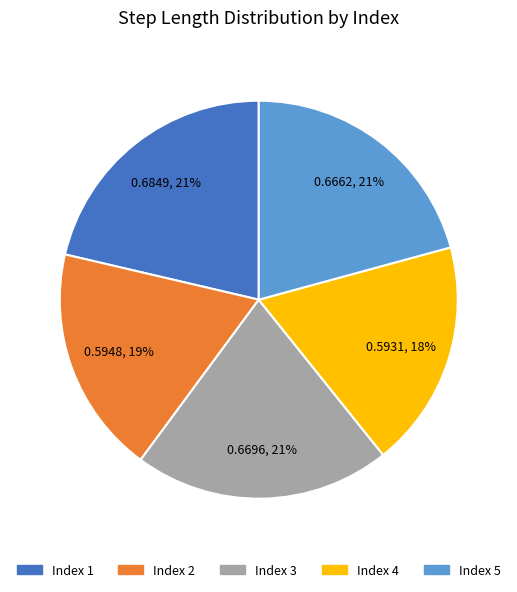

Does any single category account for the majority?

No